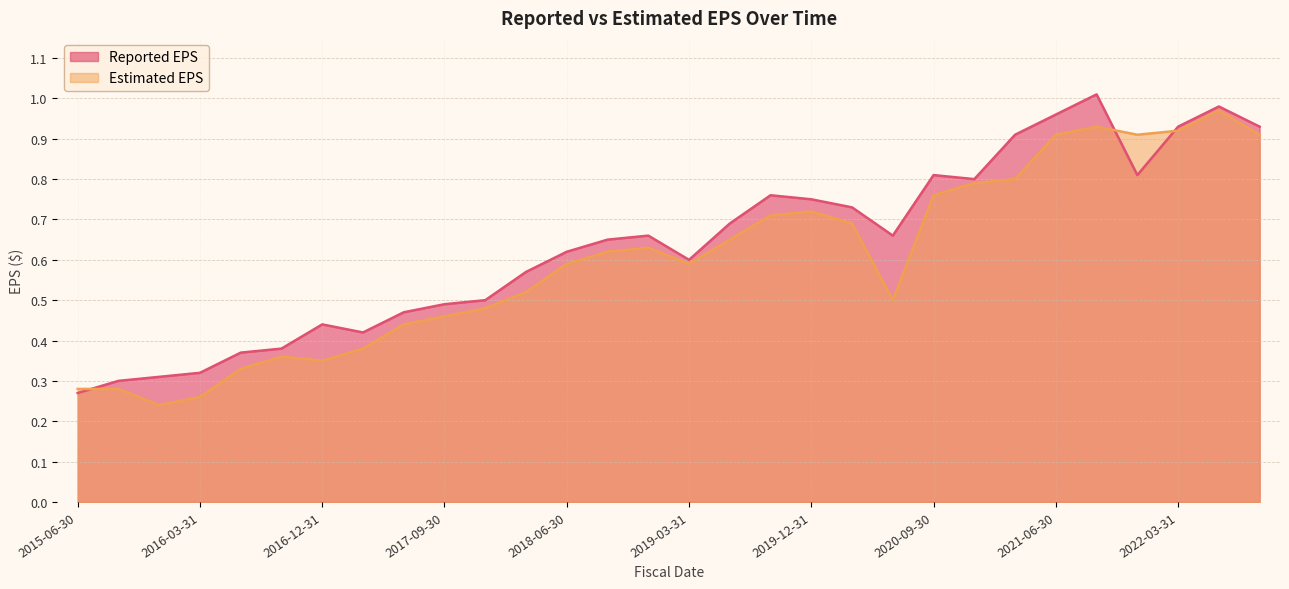

At which category is the sum across all series the highest?

2022-06-30